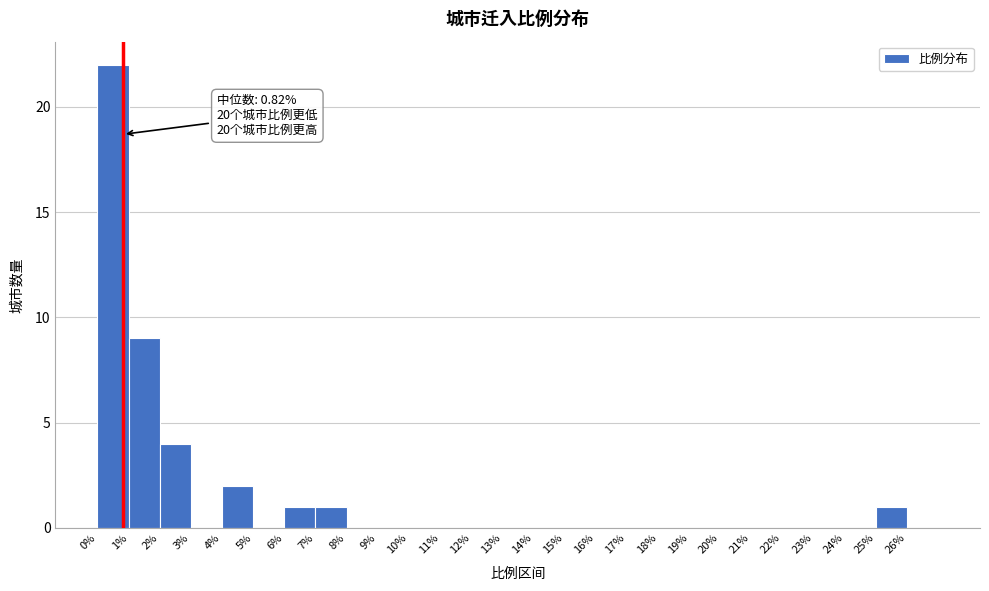

Which range on the x-axis has the tallest bar?

0 to 1